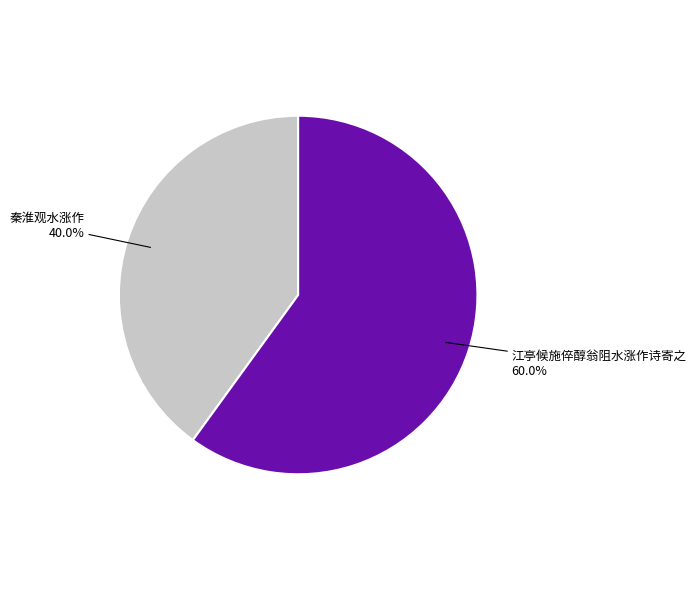

To the nearest percent, what is the difference between the largest and smallest slice percentages?

20%